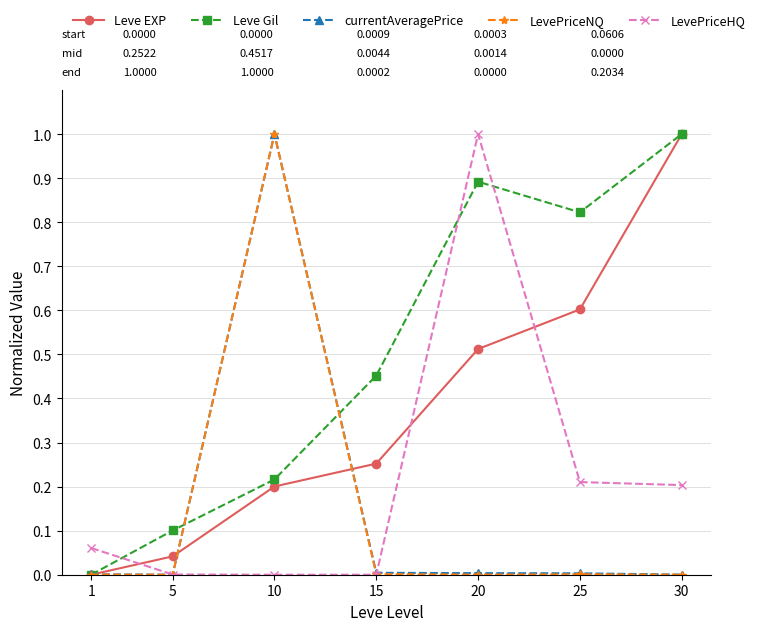

Which series ends up on top after the final intersection of Leve Gil and LevePriceNQ?

Leve Gil